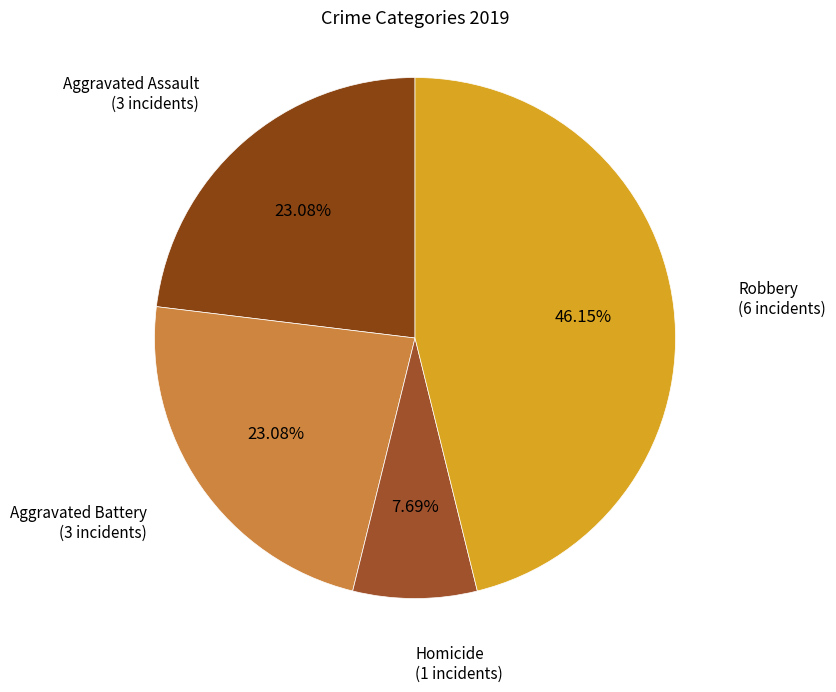

How many segments does this pie chart have?

4